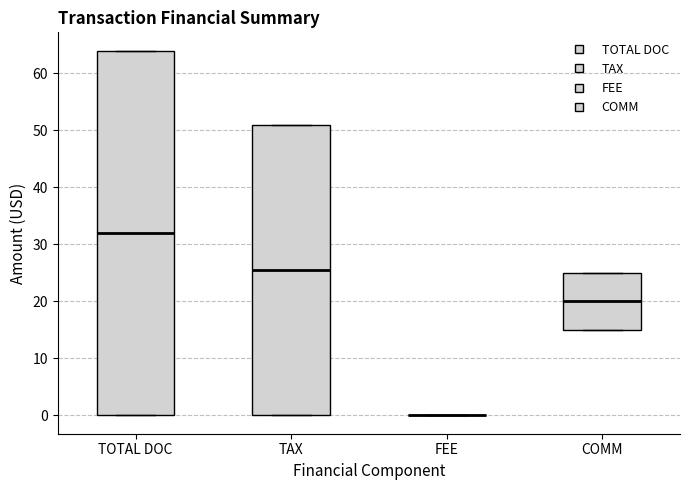

Reading left to right, transcribe this box plot: for each box, give where its median line is, the range the box spans, and where its two whiskers end, as read against the y-axis. The values are not printed on the chart, so give them approximately, as read against the axis.

TOTAL DOC: median 32, box 0 to 64, whiskers 0 to 64
TAX: median 26, box 0 to 51, whiskers 0 to 51
FEE: box collapsed to a line at 0, whiskers 0 to 0
COMM: median 20, box 15 to 25, whiskers 15 to 25